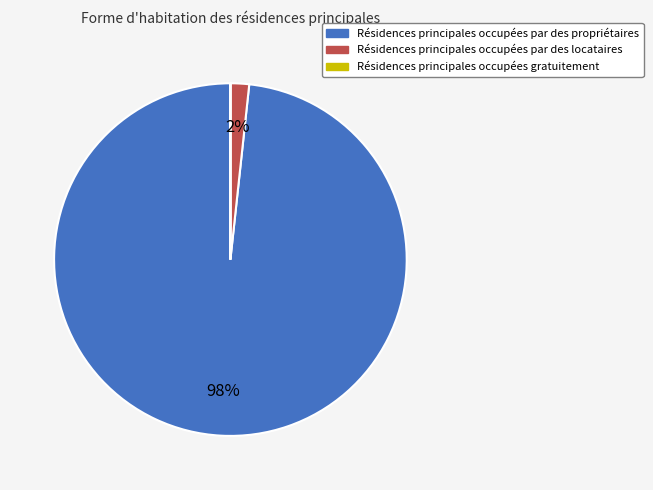

Does any single category account for the majority?

Yes